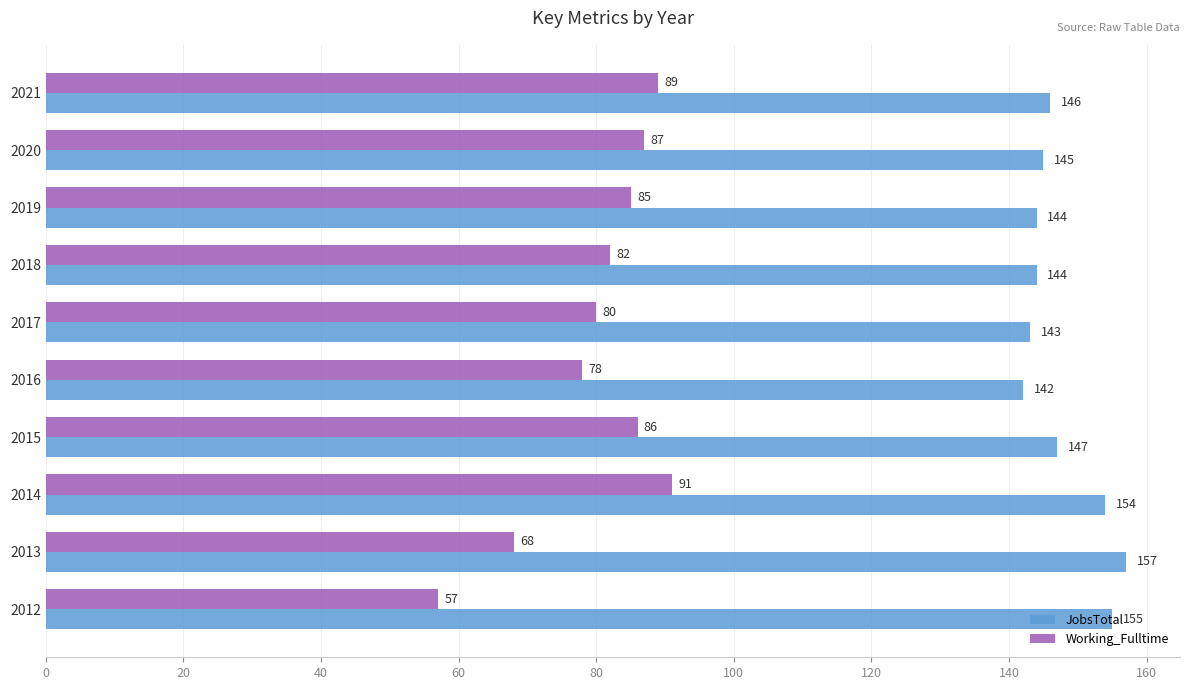

At which label does JobsTotal reach its minimum?

2016